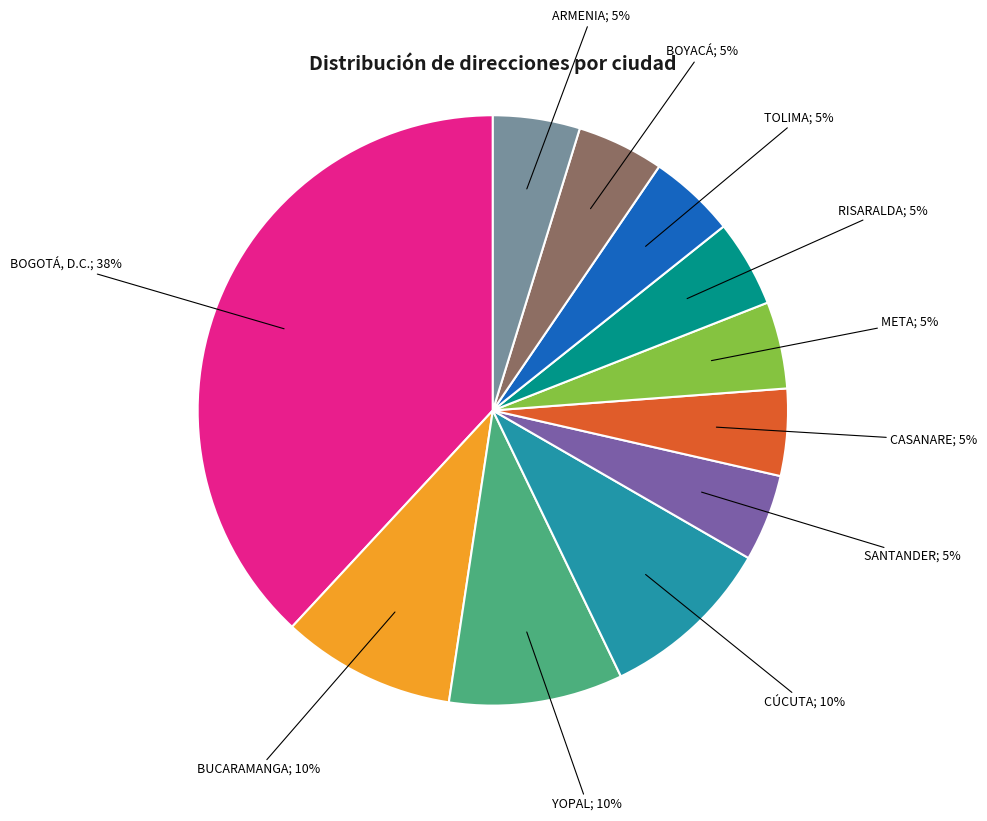

To the nearest percent, what is the average slice percentage?

9%